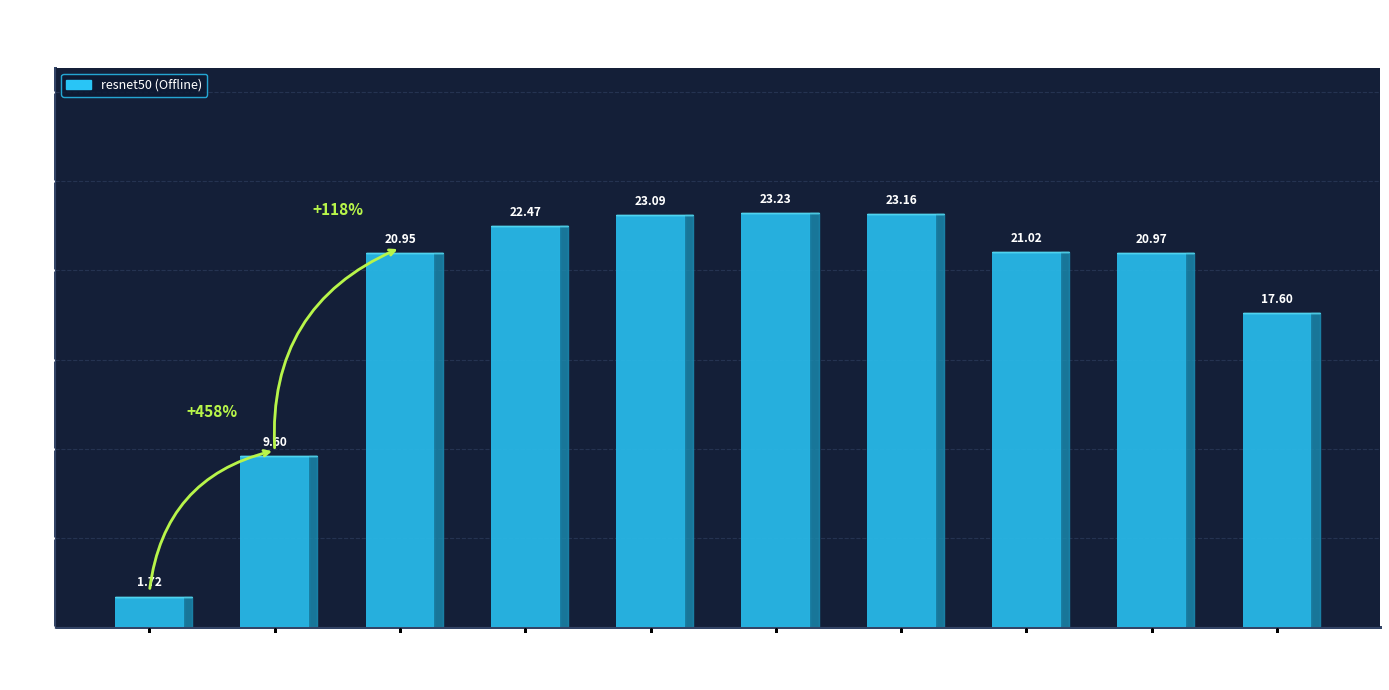

What is the maximum value shown in the chart?

23.2